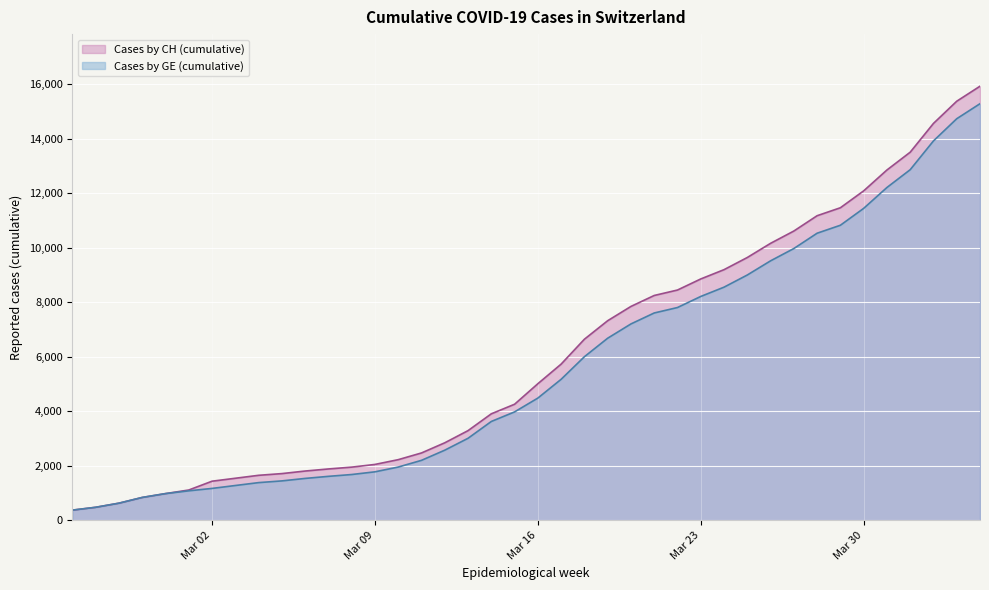

Does the chart display data point markers on the line(s)?

No